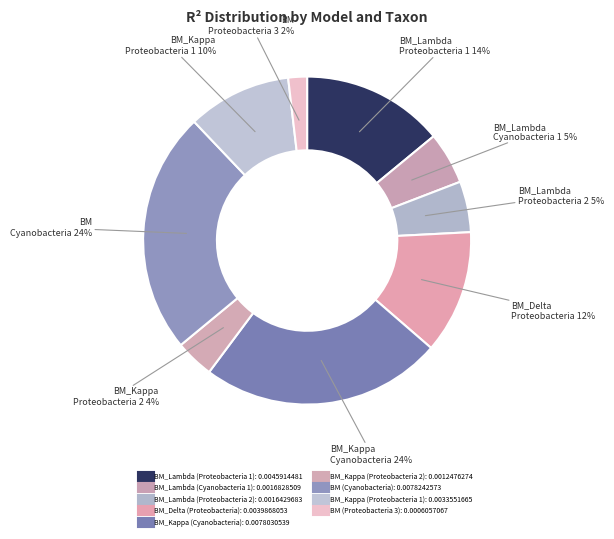

What is the largest slice in the pie chart?

BM (Cyanobacteria)